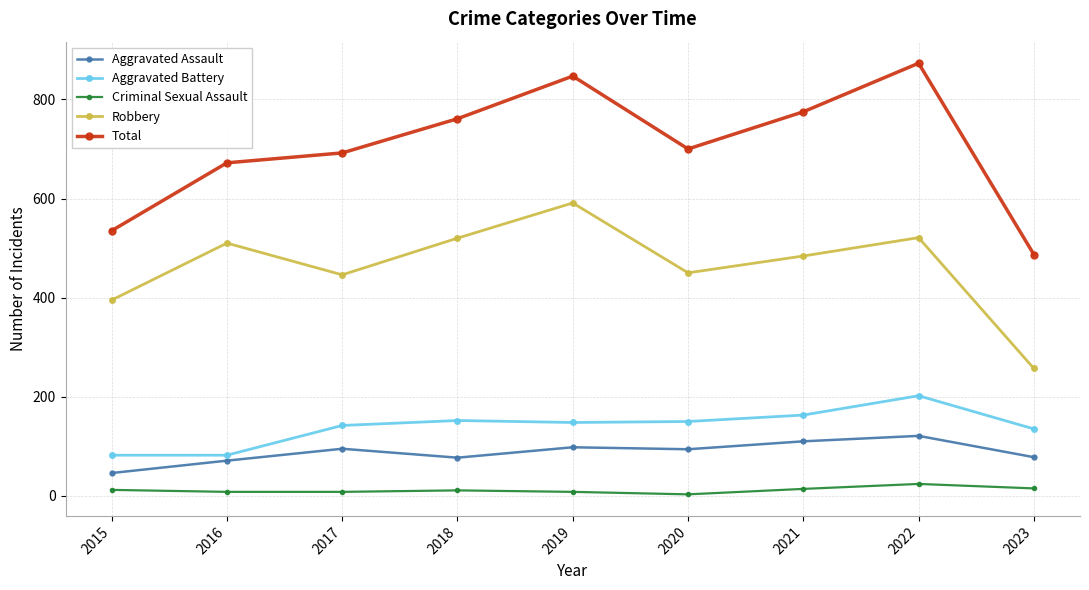

Is this an area chart (filled region under the line)?

No